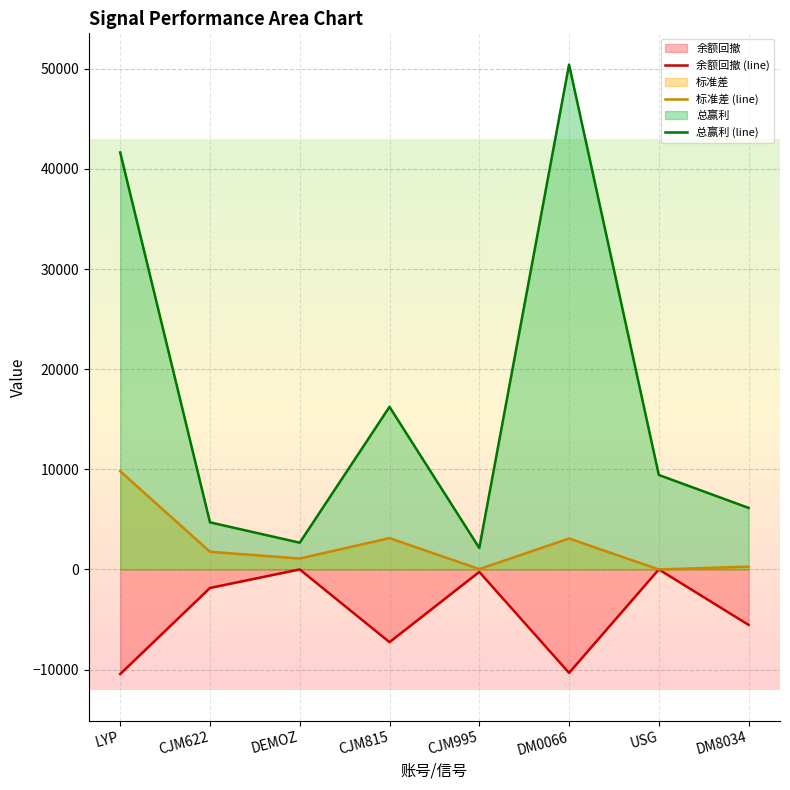

Where does the 余额回撤 (line) series first go above -1850?

DEMOZ